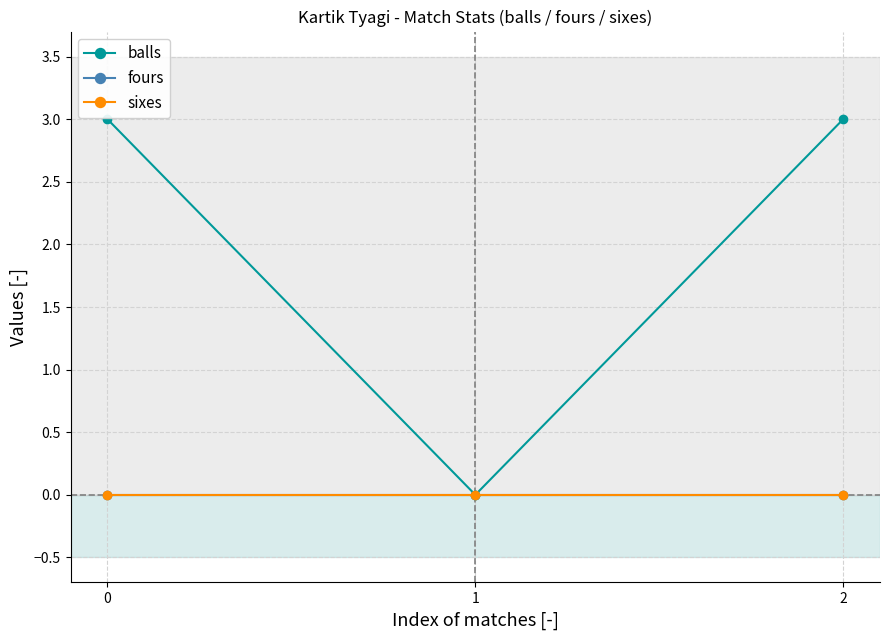

Does the chart have visible grid lines?

Yes